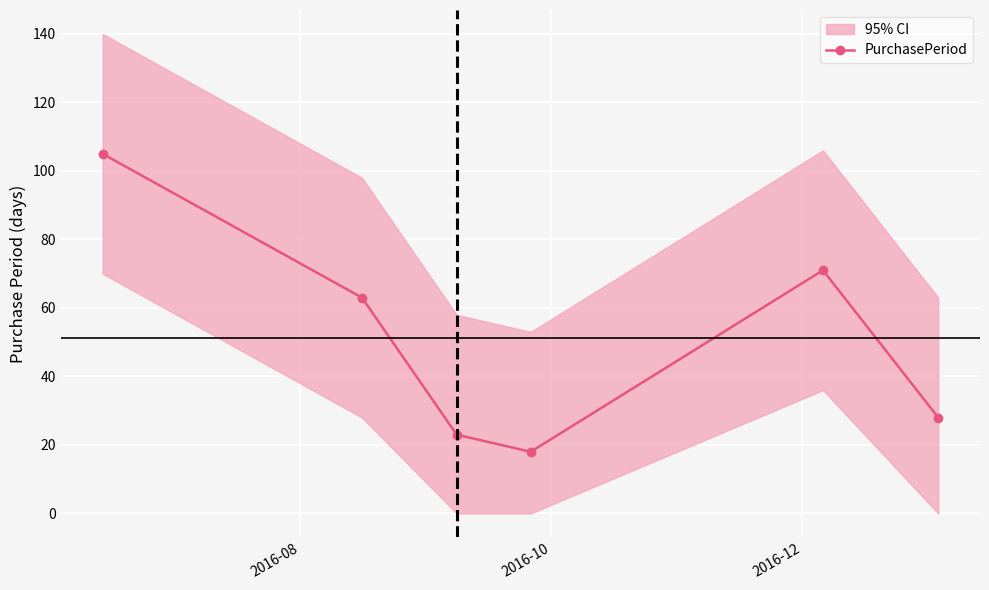

Reading left to right, extract all data points from this chart.

105	63	23	18	71	28